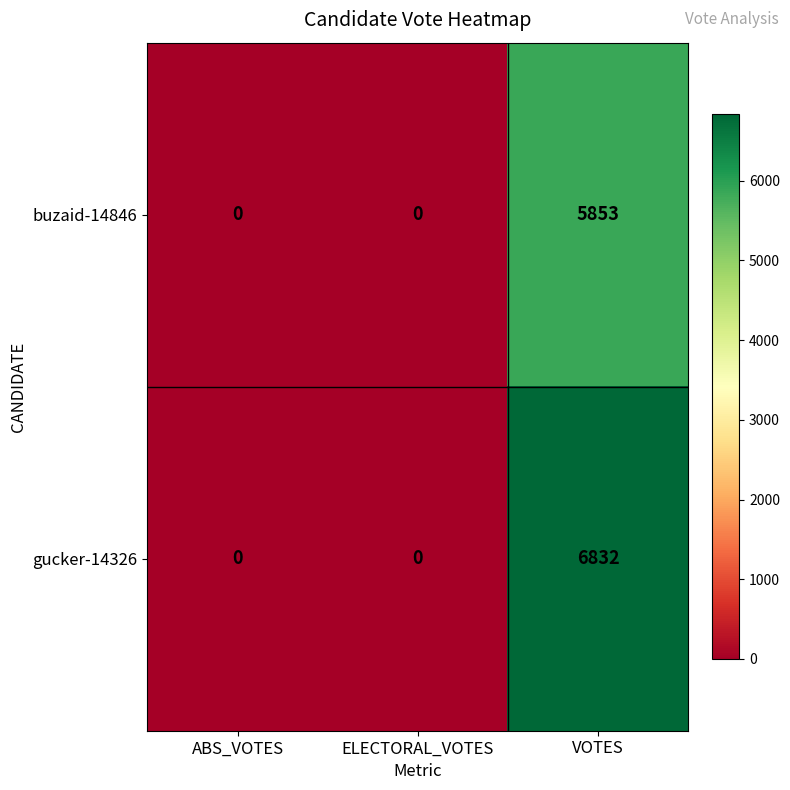

Which series has the widest spread of values?

gucker-14326